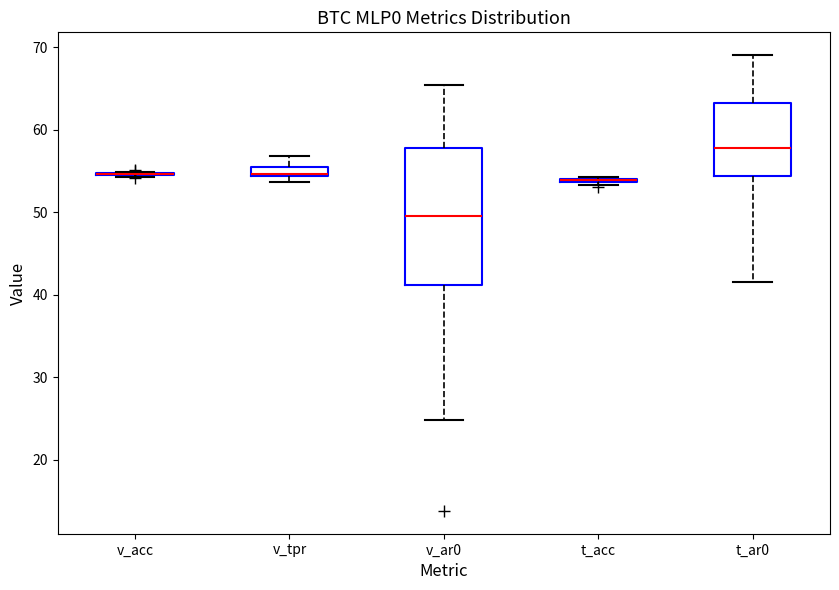

Comparing the boxes themselves (not the whiskers), which one is the tallest?

v_ar0